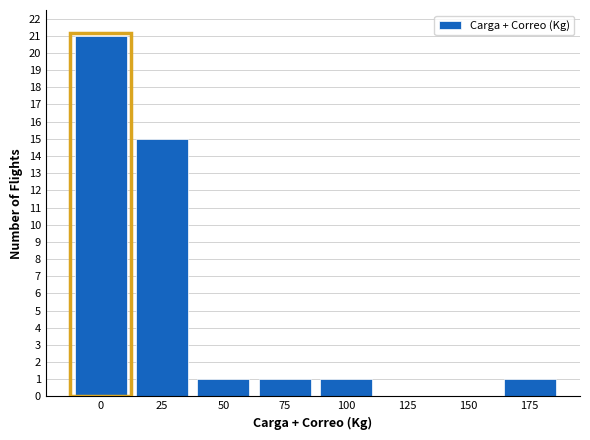

Reading left to right, extract all data points from this chart.

0=21	25=15	50=1	75=1	100=1	125=0	150=0	175=1